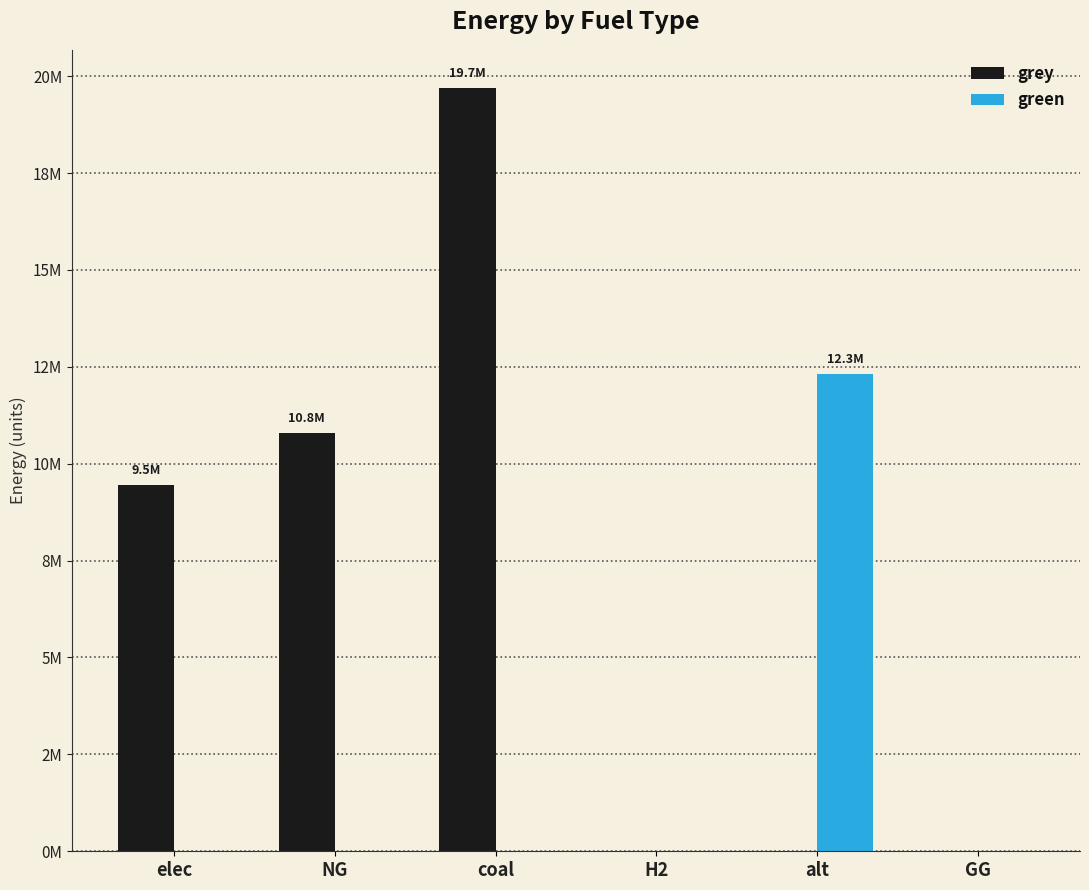

Which series has the largest total across all categories?

grey